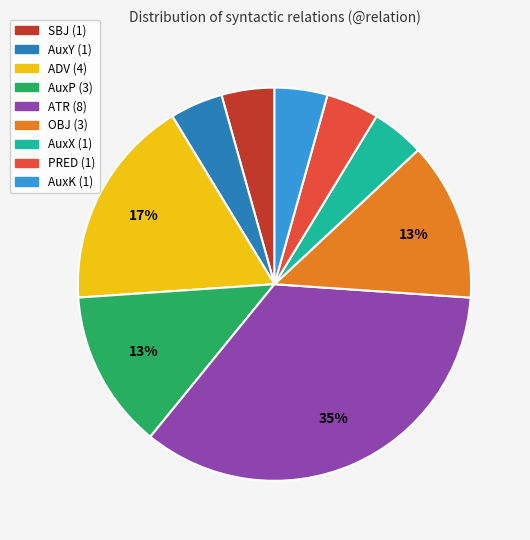

To the nearest percent, what is the difference between the PRED and AuxP slice percentages?

9%